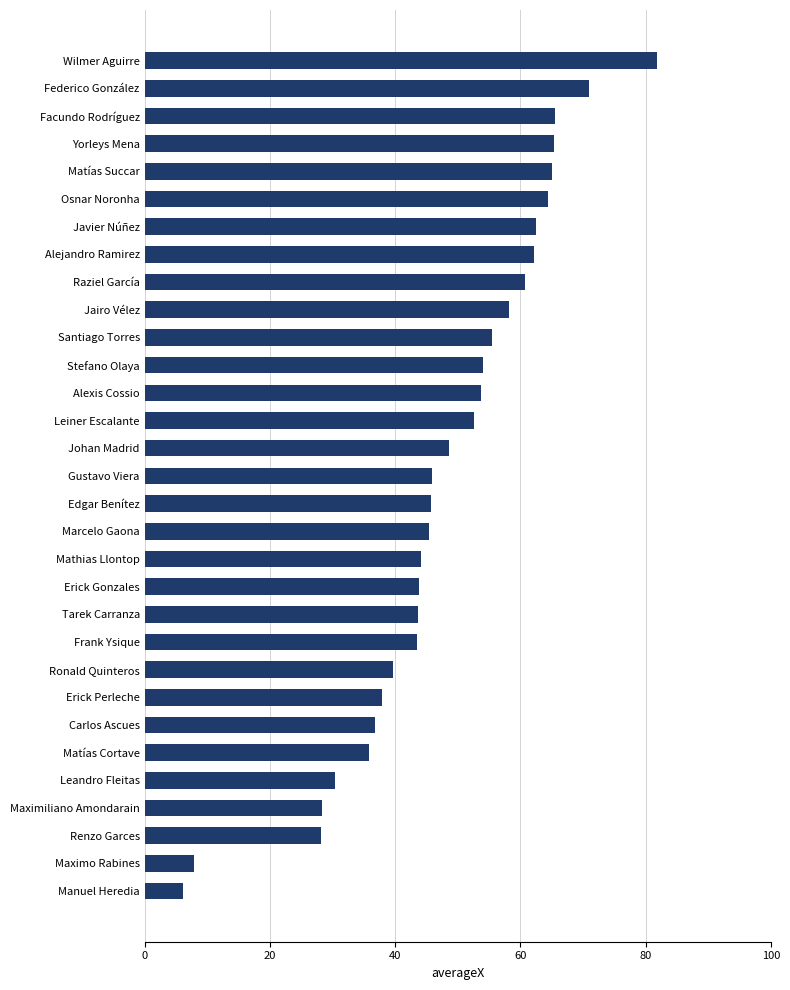

Is it true that the value at Matías Succar is 40.4?

False